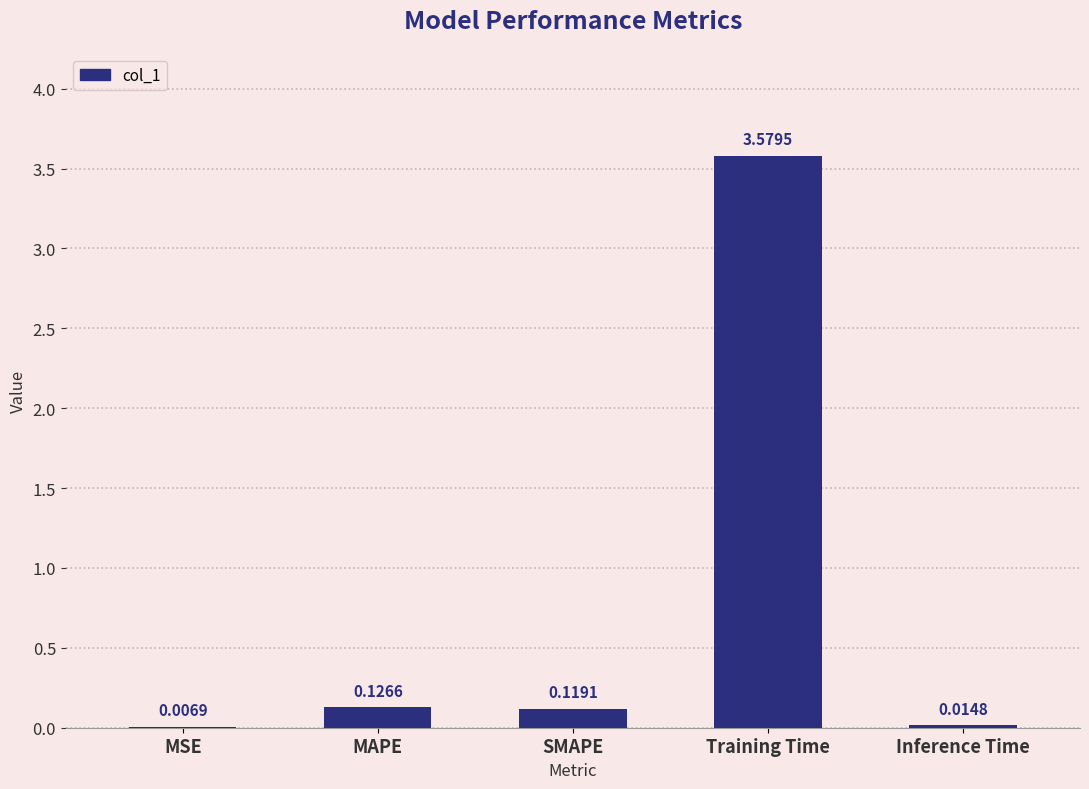

What is the sum of all values?

3.8